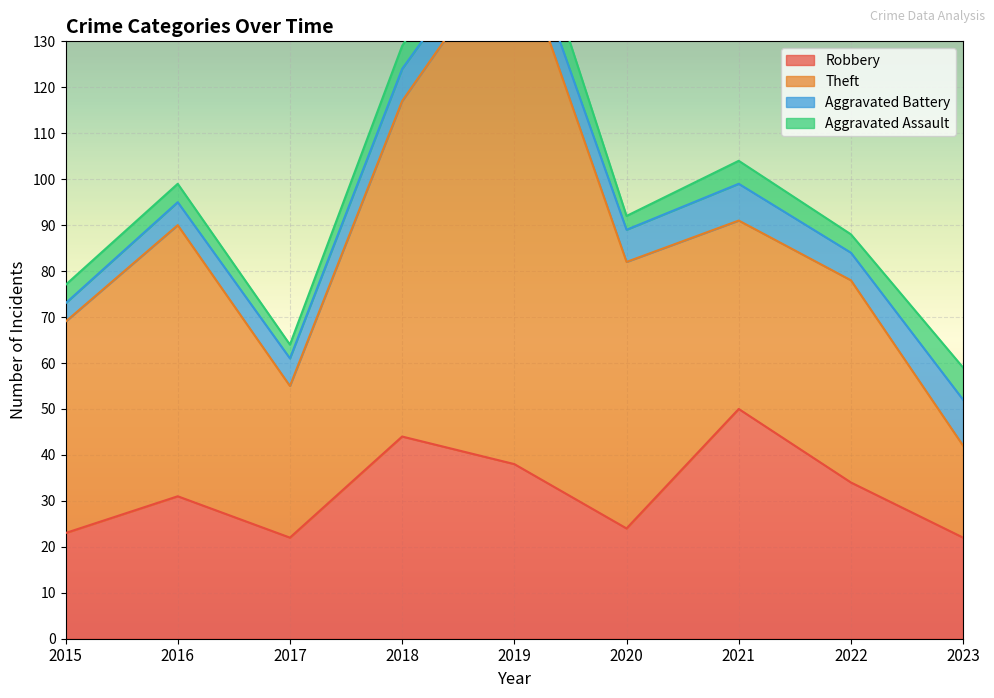

The value of Theft at 2017 is 33. True or false?

True